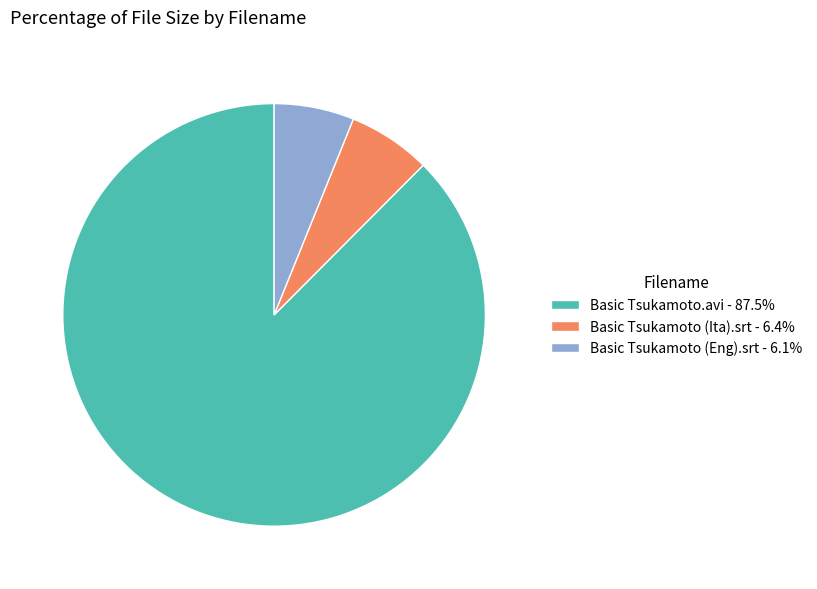

Do Basic Tsukamoto (Eng).srt - 6.1% and Basic Tsukamoto.avi - 87.5% together represent more than half of the pie?

Yes